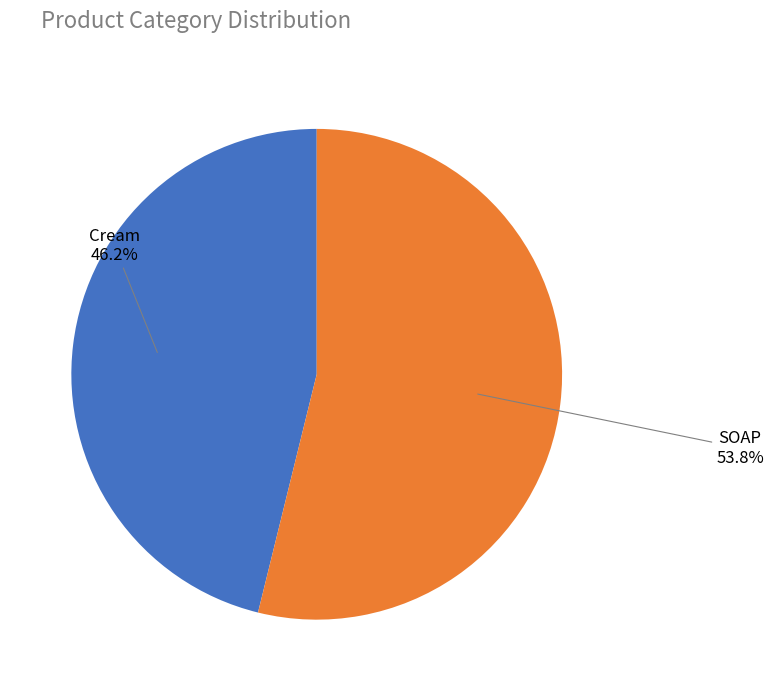

Is there any slice that represents more than half of the pie?

Yes